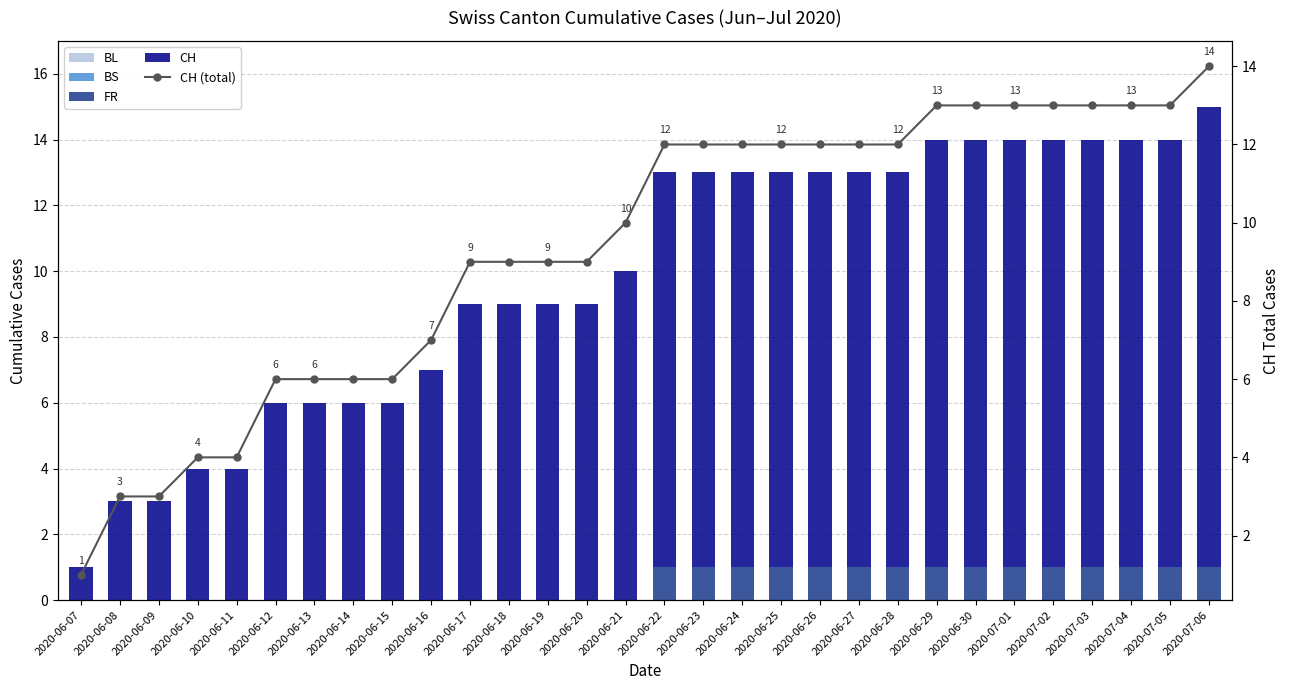

At which category is the sum across all series the highest?

2020-07-06